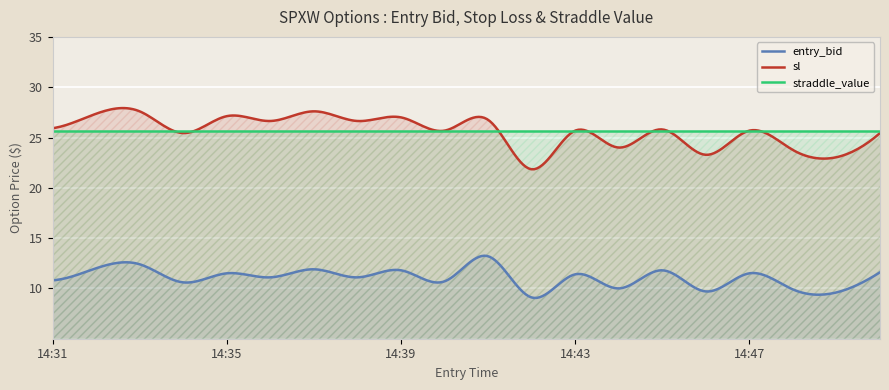

Reading right to left, list all the values displayed in this chart.

entry_bid: 14:50=11.6	14:49=9.6	14:48=9.9	14:47=11.5	14:46=9.7	14:45=11.8	14:44=10.0	14:43=11.4	14:42=9.1	14:41=13.2	14:40=10.7	14:39=11.8	14:38=11.1	14:37=11.9	14:36=11.1	14:35=11.5	14:34=10.6	14:33=12.4	14:32=12.0	14:31=10.8
sl: 14:50=25.4	14:49=23.0	14:48=23.8	14:47=25.7	14:46=23.3	14:45=25.8	14:44=24.0	14:43=25.7	14:42=21.8	14:41=26.8	14:40=25.7	14:39=27.0	14:38=26.6	14:37=27.6	14:36=26.6	14:35=27.1	14:34=25.4	14:33=27.6	14:32=27.4	14:31=25.9
straddle_value: 14:50=25.6	14:49=25.6	14:48=25.6	14:47=25.6	14:46=25.6	14:45=25.6	14:44=25.6	14:43=25.6	14:42=25.6	14:41=25.6	14:40=25.6	14:39=25.6	14:38=25.6	14:37=25.6	14:36=25.6	14:35=25.6	14:34=25.6	14:33=25.6	14:32=25.6	14:31=25.6